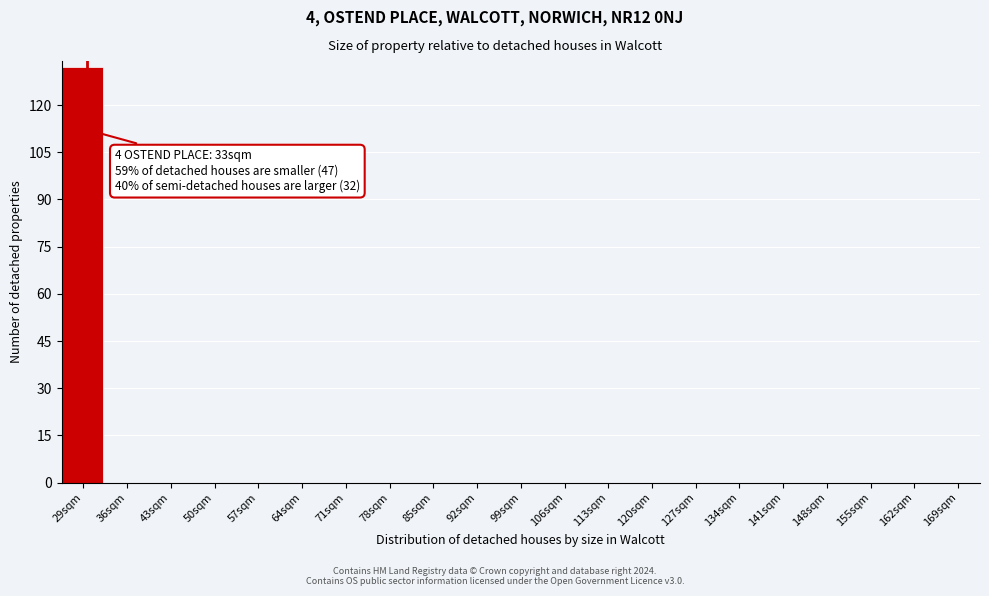

Reading right to left, list all the values displayed in this chart.

169sqm=0	162sqm=0	155sqm=0	148sqm=0	141sqm=0	134sqm=0	127sqm=0	120sqm=0	113sqm=0	106sqm=0	99sqm=0	92sqm=0	85sqm=0	78sqm=0	71sqm=0	64sqm=0	57sqm=0	50sqm=0	43sqm=0	36sqm=0	29sqm=132